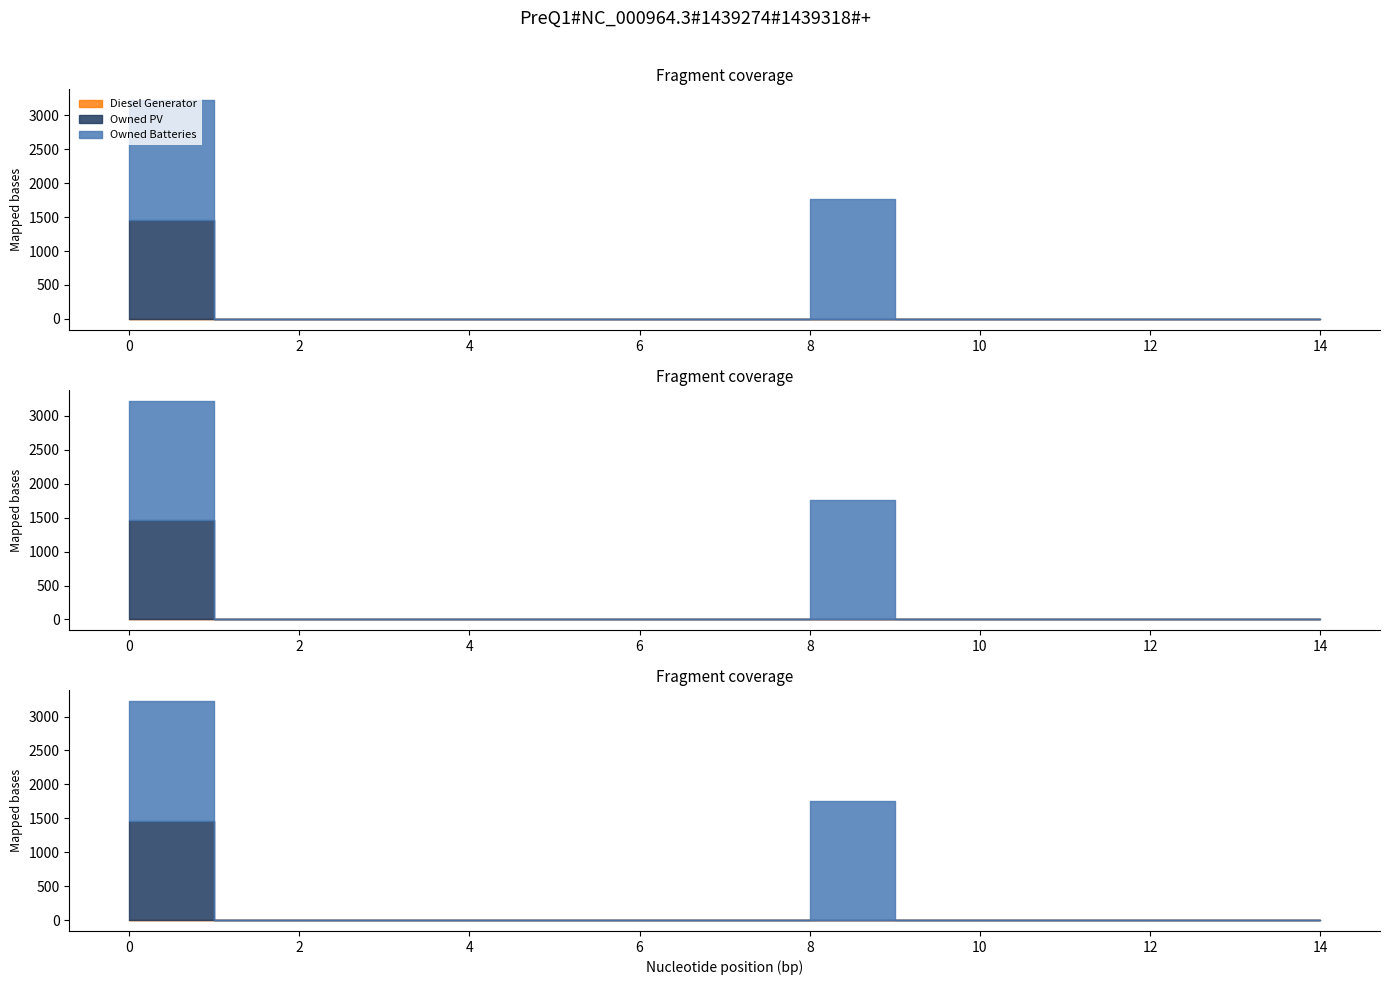

True or false: Owned Batteries and Diesel Generator intersect in this chart.

False